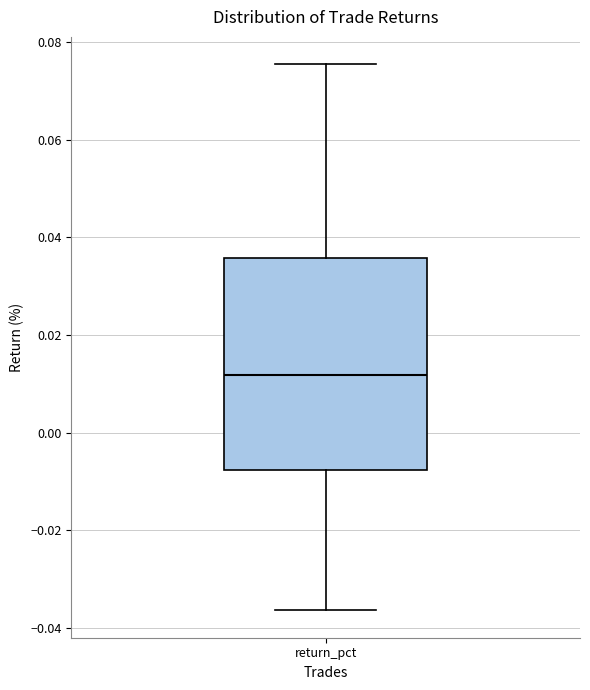

Where does the upper whisker of the box for return_pct end on the y-axis? The values are not printed on the chart, so give them approximately, as read against the axis.

0.076